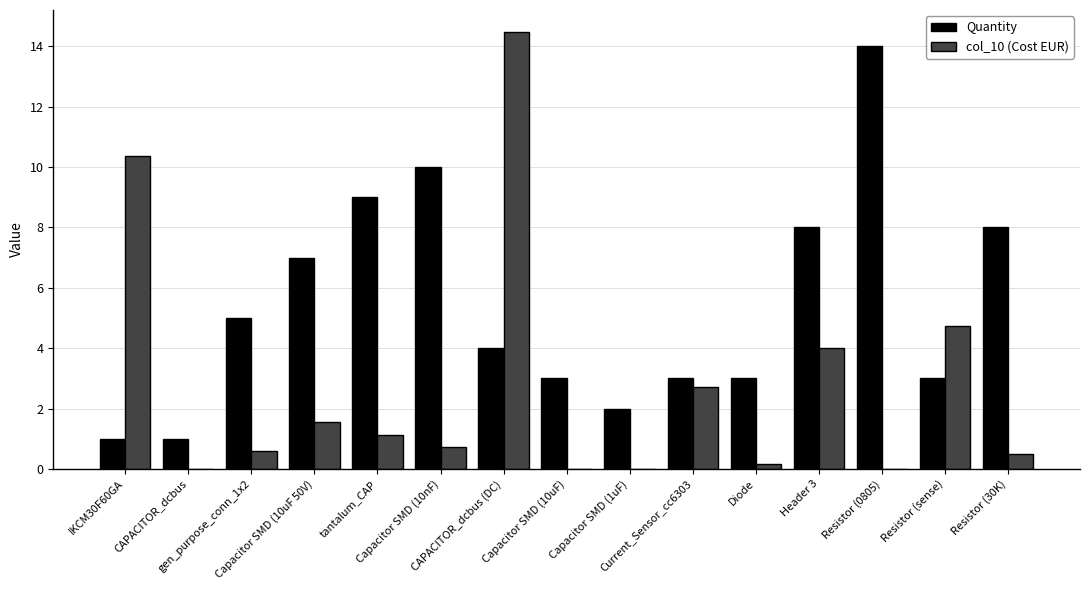

What is the total value across all series at gen_purpose_conn_1x2?

5.6